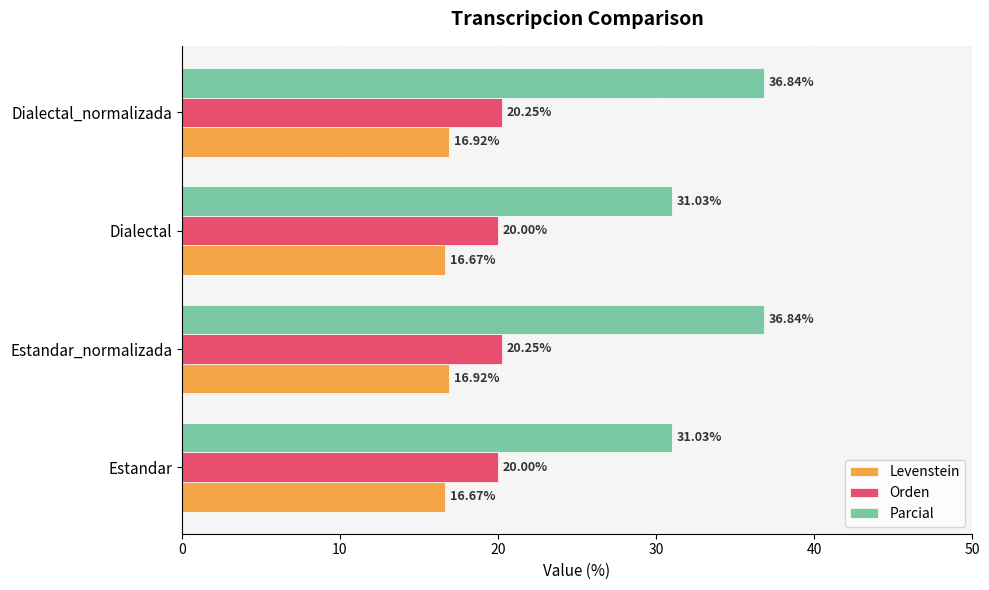

What is the sum of the Parcial values at Estandar and Dialectal?

62.1